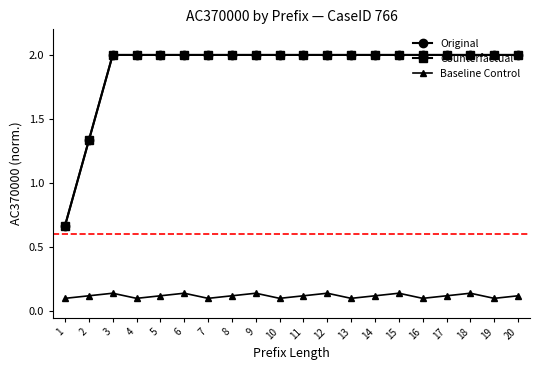

Read the Baseline Control value at 6.

0.1